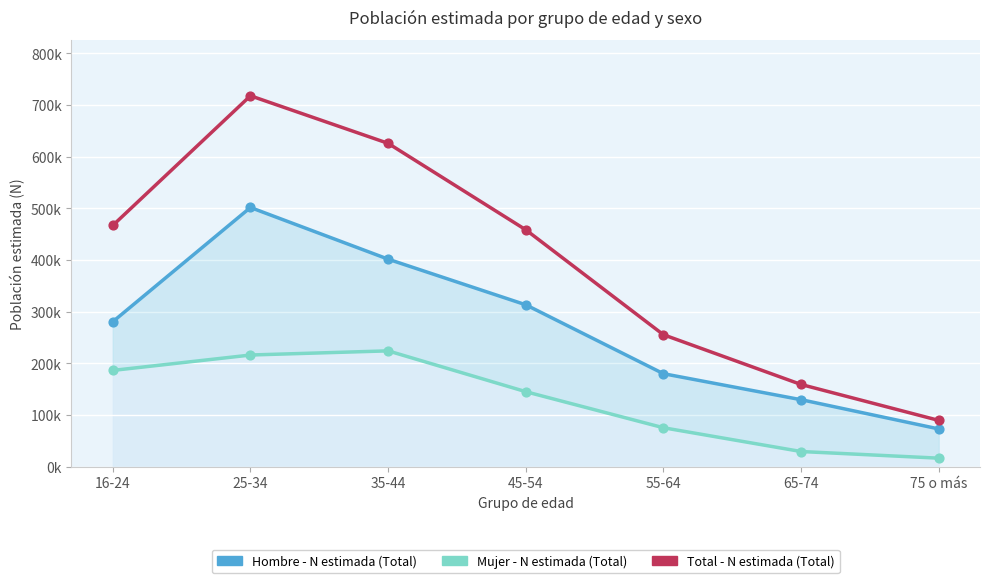

Which series has the widest spread of Y values?

Total - N estimada (Total)